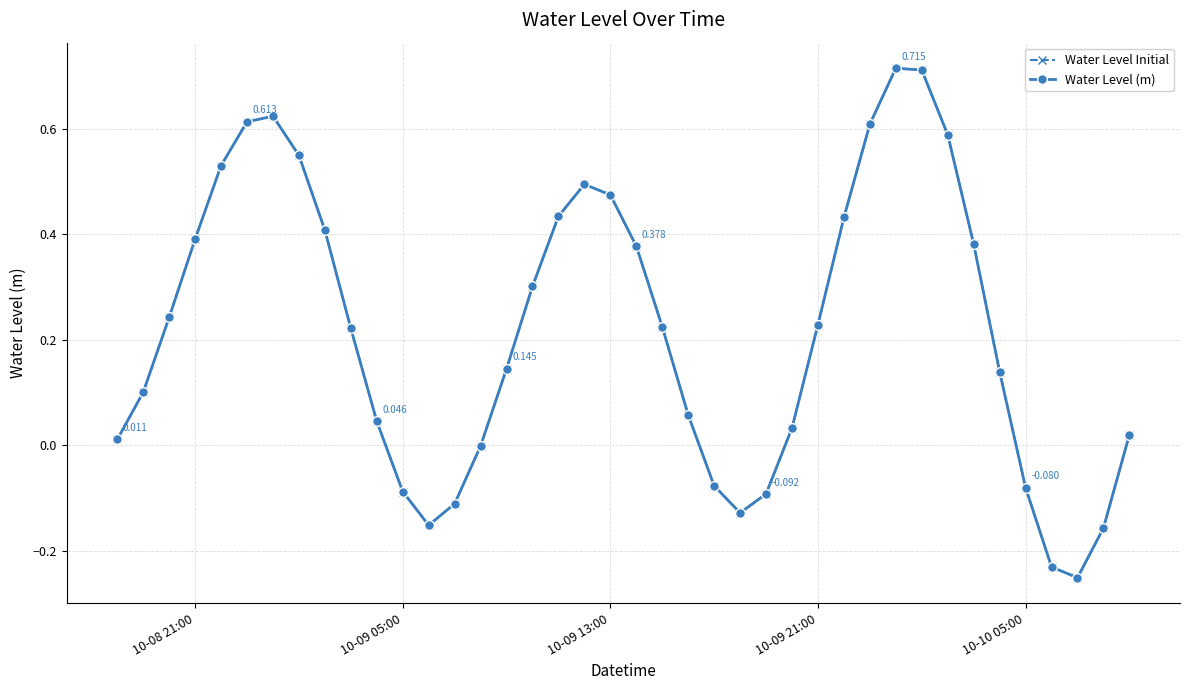

Is this an area chart (filled region under the line)?

No